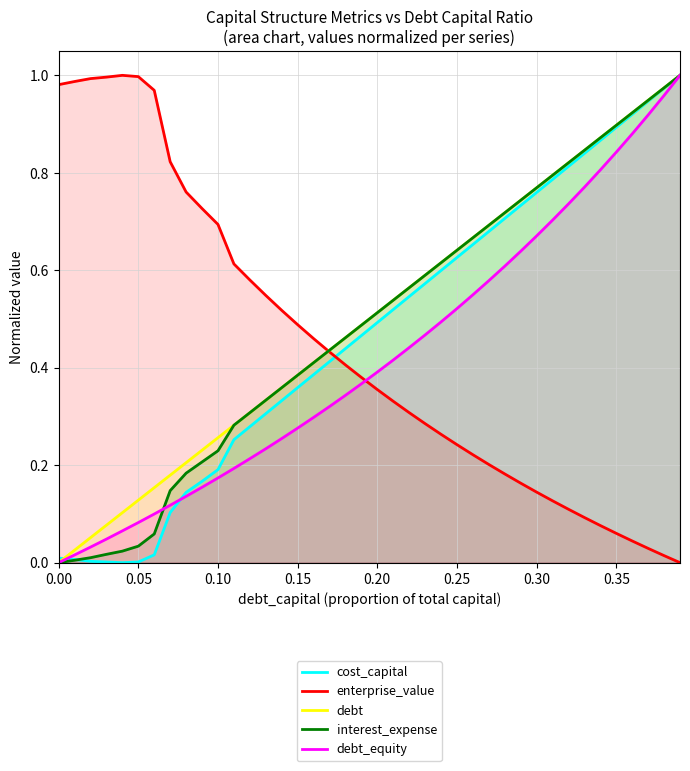

How many data points in debt are above 0?

39